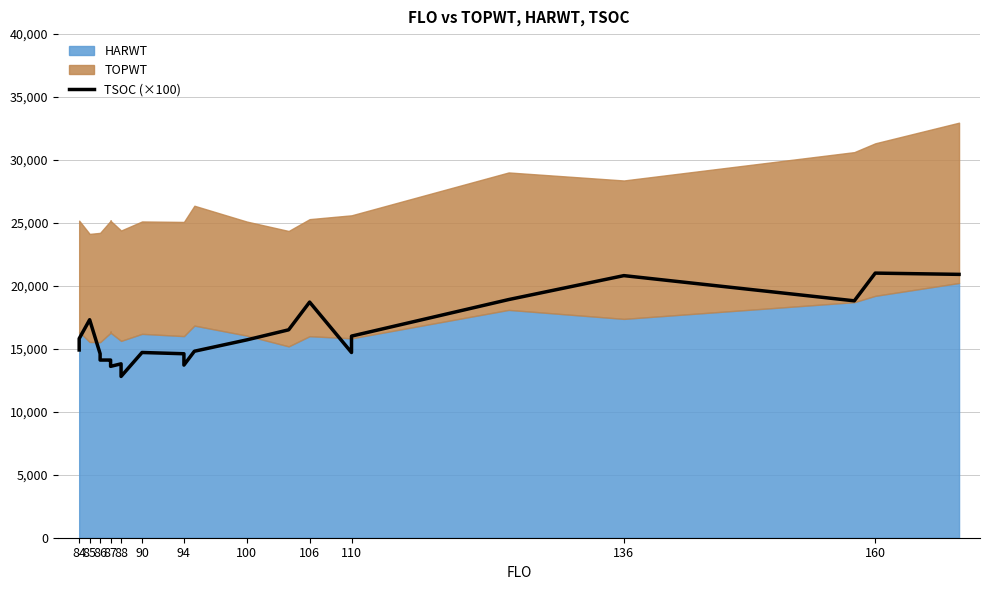

What is the maximum value shown in the chart?

21000